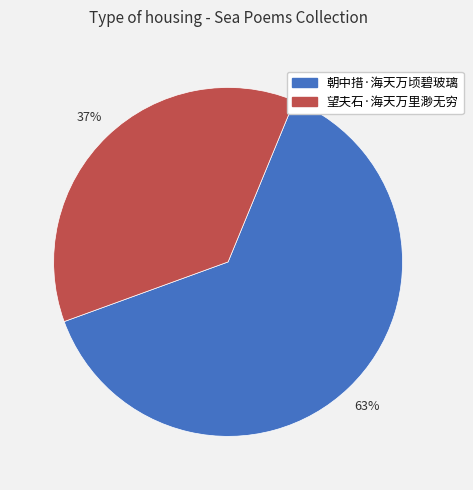

To the nearest percent, what is the difference between the largest and smallest slice percentages?

26%